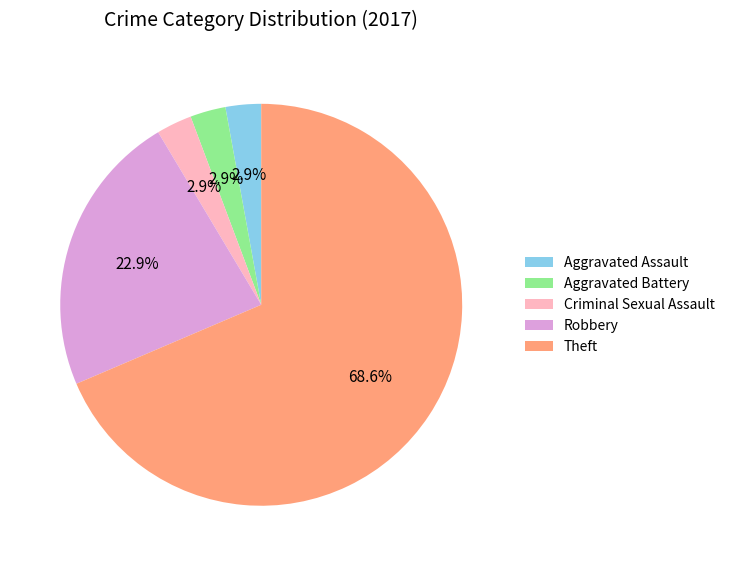

What is the ratio of the value at Criminal Sexual Assault to the value at Aggravated Battery?

1.0